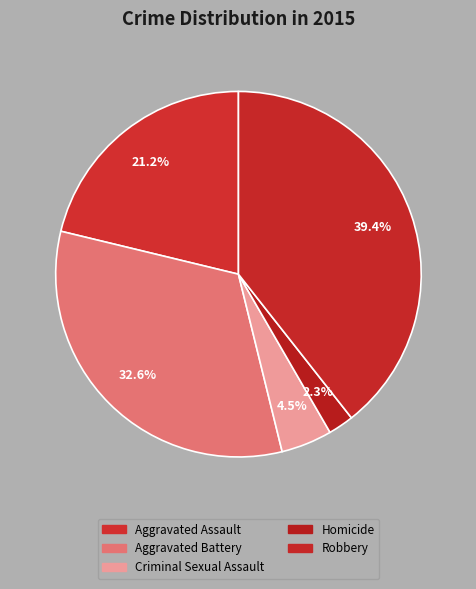

To the nearest percent, what percentage of the pie is Criminal Sexual Assault?

5%